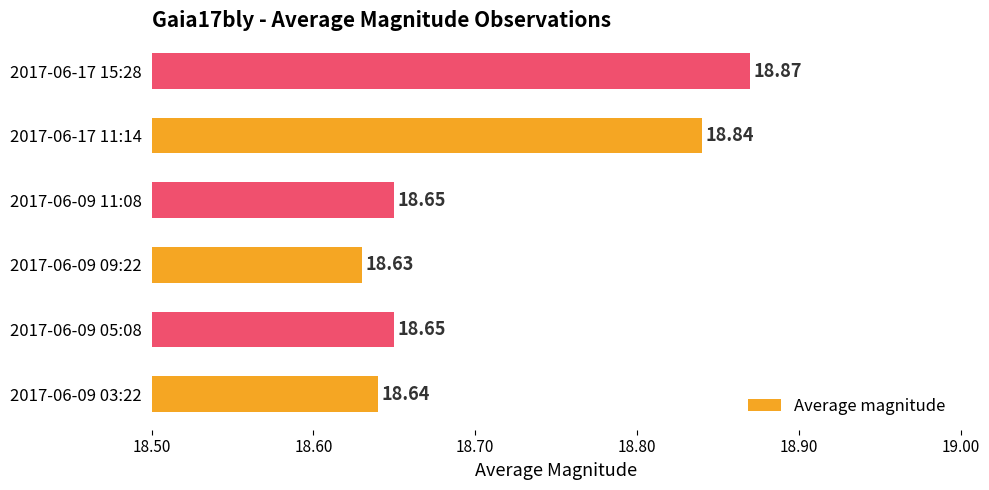

What is the sum of the values at 2017-06-09 05:08 and 2017-06-09 11:08?

37.3